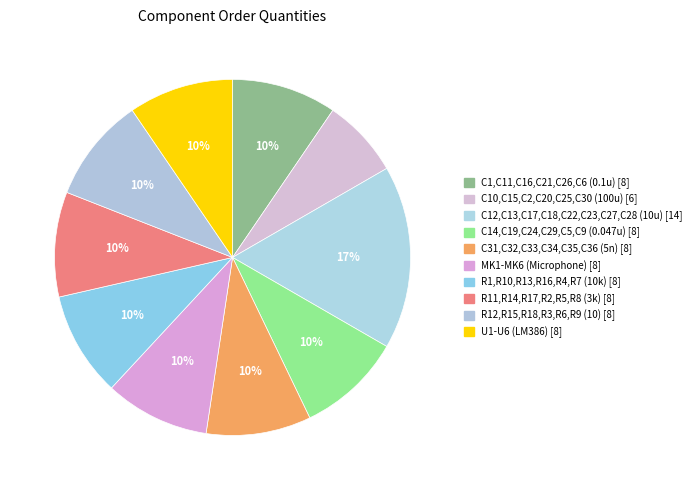

Is there a majority slice in this chart?

No